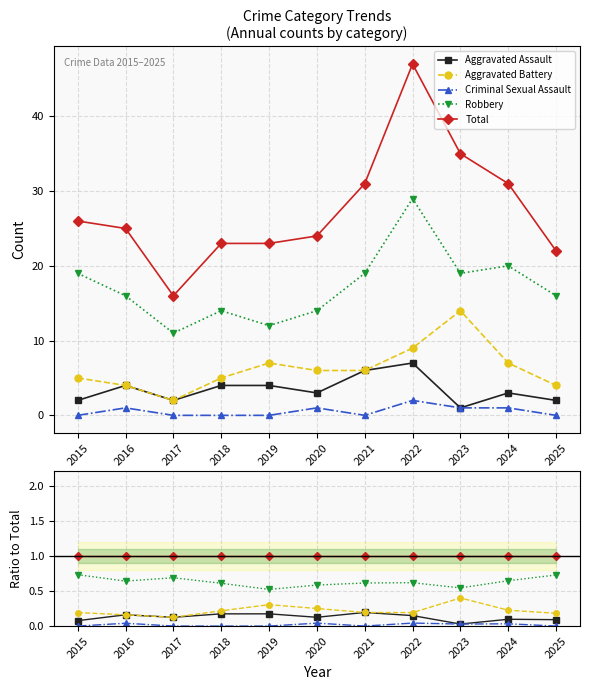

Is it true that Aggravated Battery equals 0.1 at 2016?

False